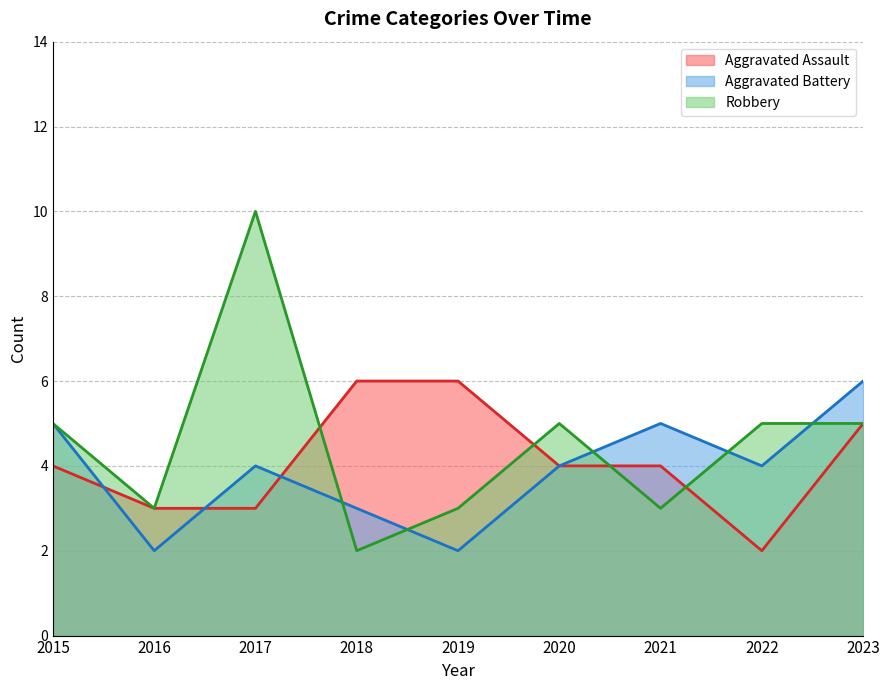

What is the value of the Aggravated Battery point at the 9th from the left?

6